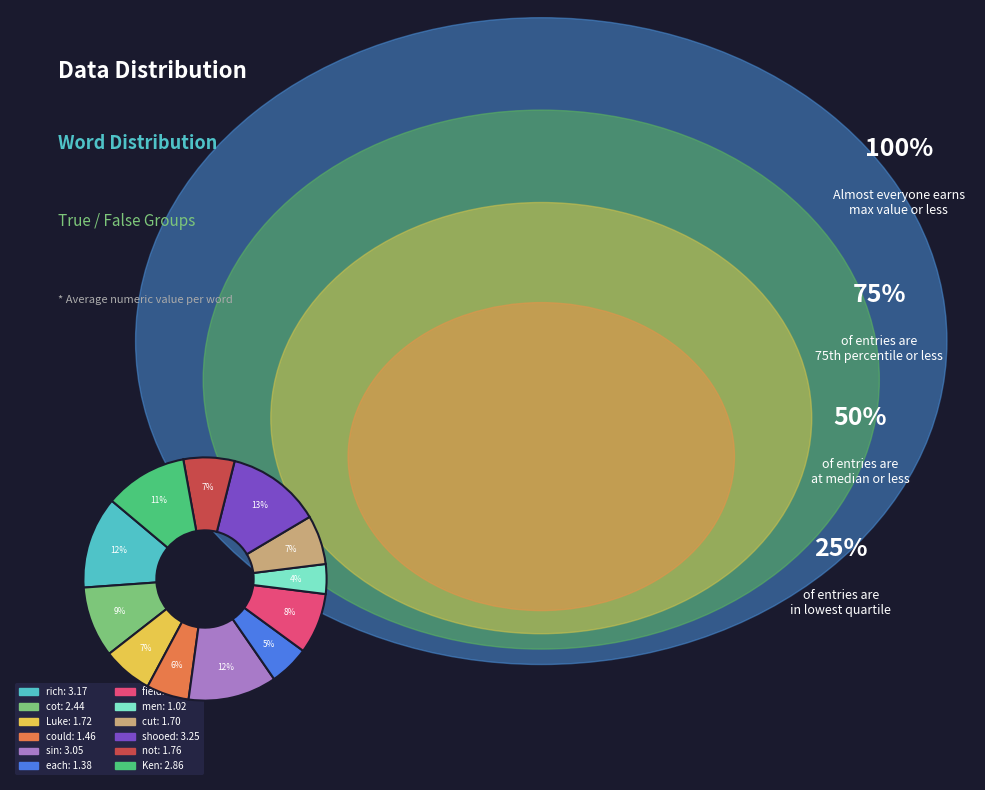

Count the number of slices in the pie.

12